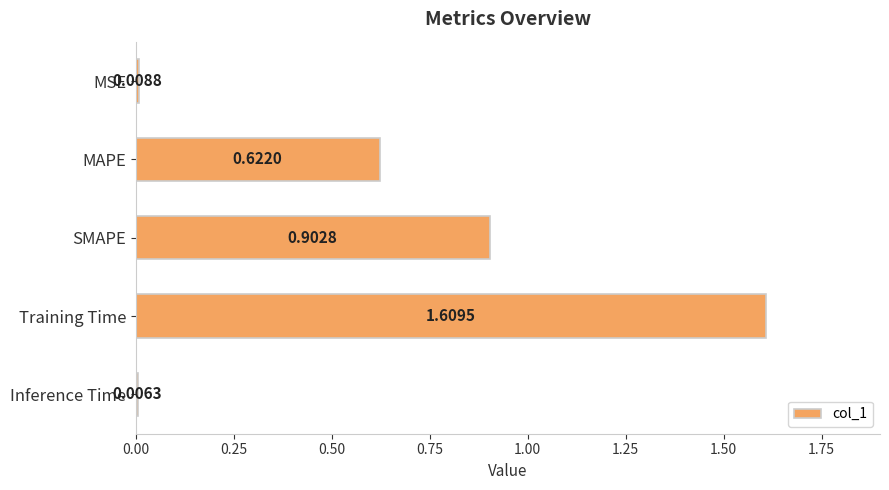

Which label corresponds to the largest value in the chart?

Training Time